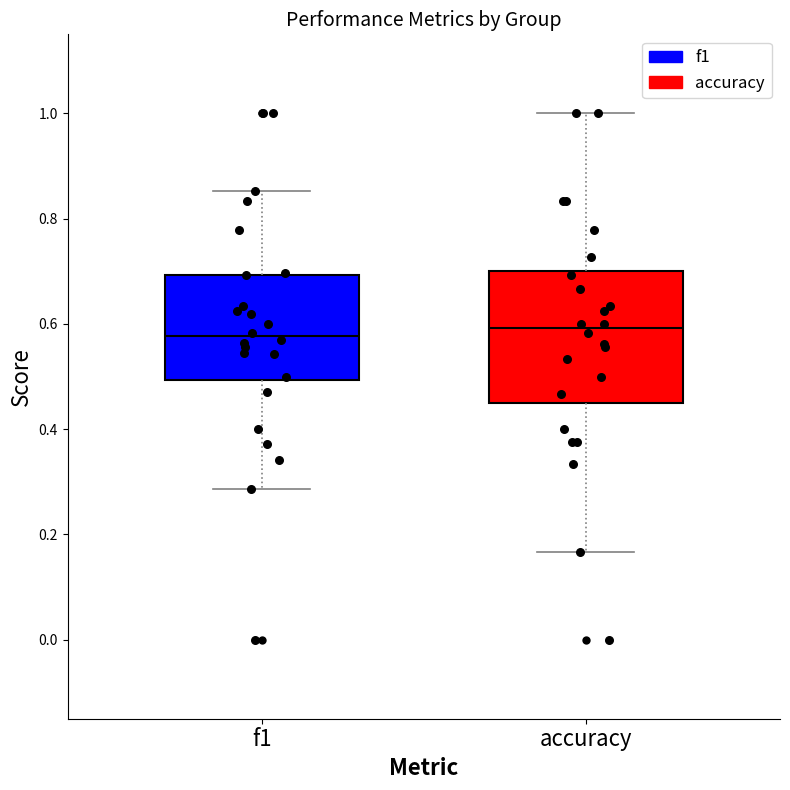

Reading left to right, read every box against the y-axis: the position of its median line, the range the box covers, and the ends of its whiskers. The values are not printed on the chart, so give them approximately, as read against the axis.

f1: median 0.58, box 0.50 to 0.70, whiskers 0.28 to 0.86
accuracy: median 0.60, box 0.46 to 0.70, whiskers 0.16 to 1.00